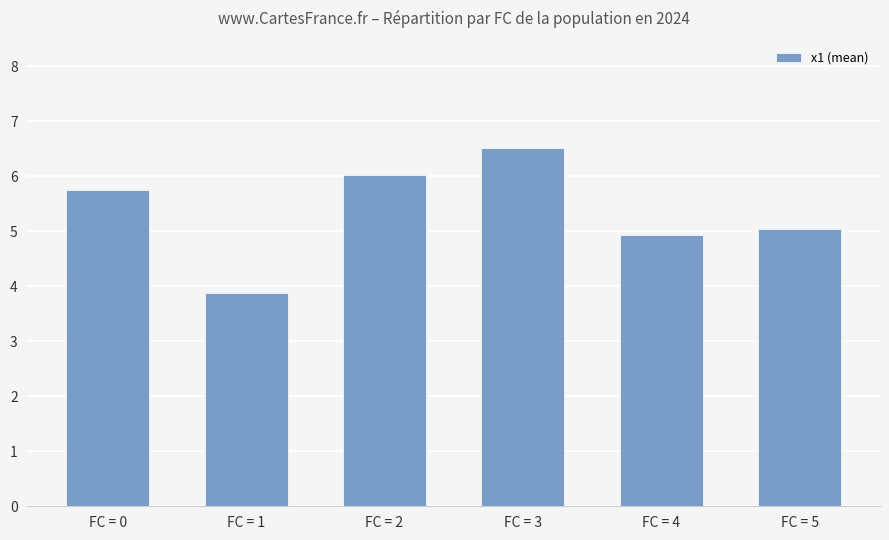

What is the change in value from FC = 4 to FC = 5?

+0.1